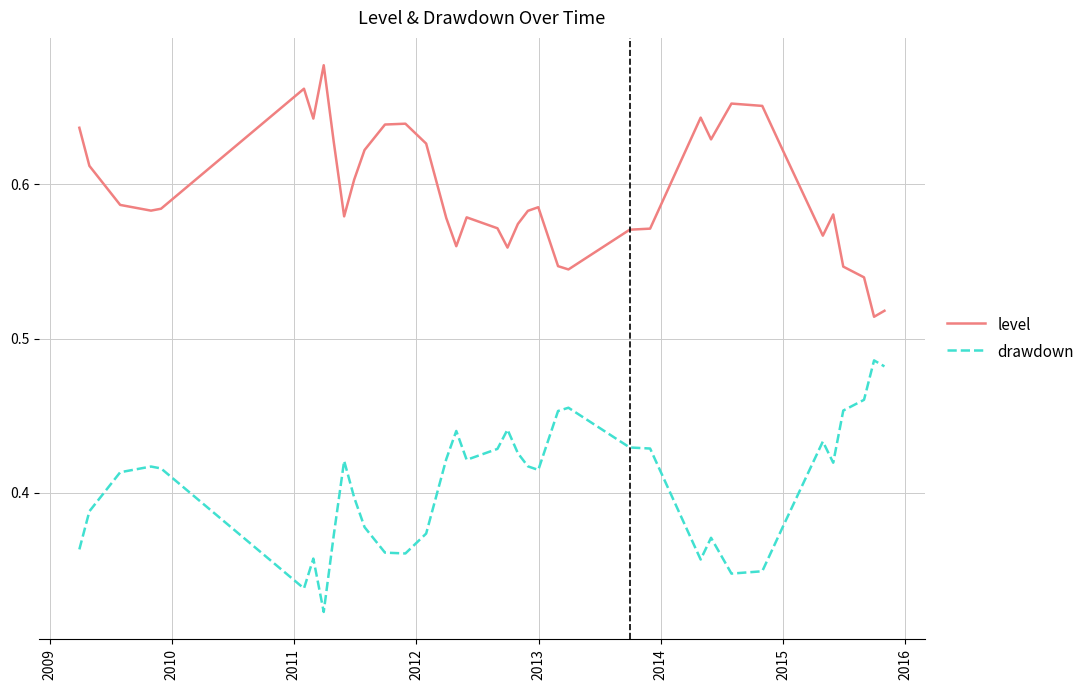

The level series shows 0.1 at 26. True or false?

False